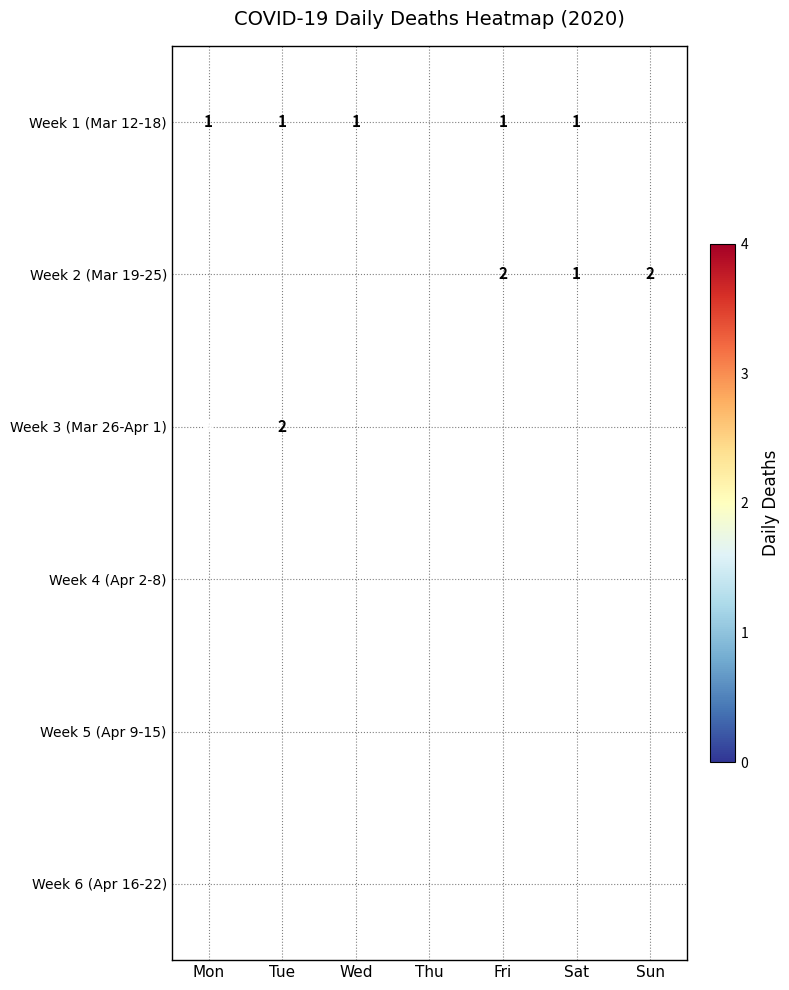

Count the number of data series in this chart.

6